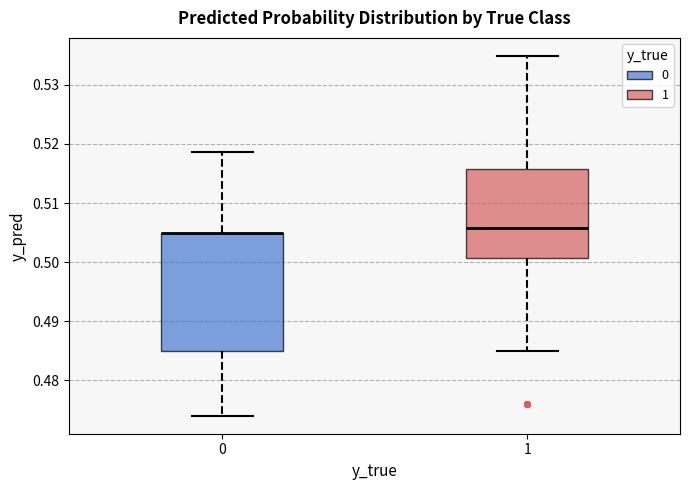

Where is the lower edge of the box at x = 1 on the y-axis? The values are not printed on the chart, so give them approximately, as read against the axis.

0.501